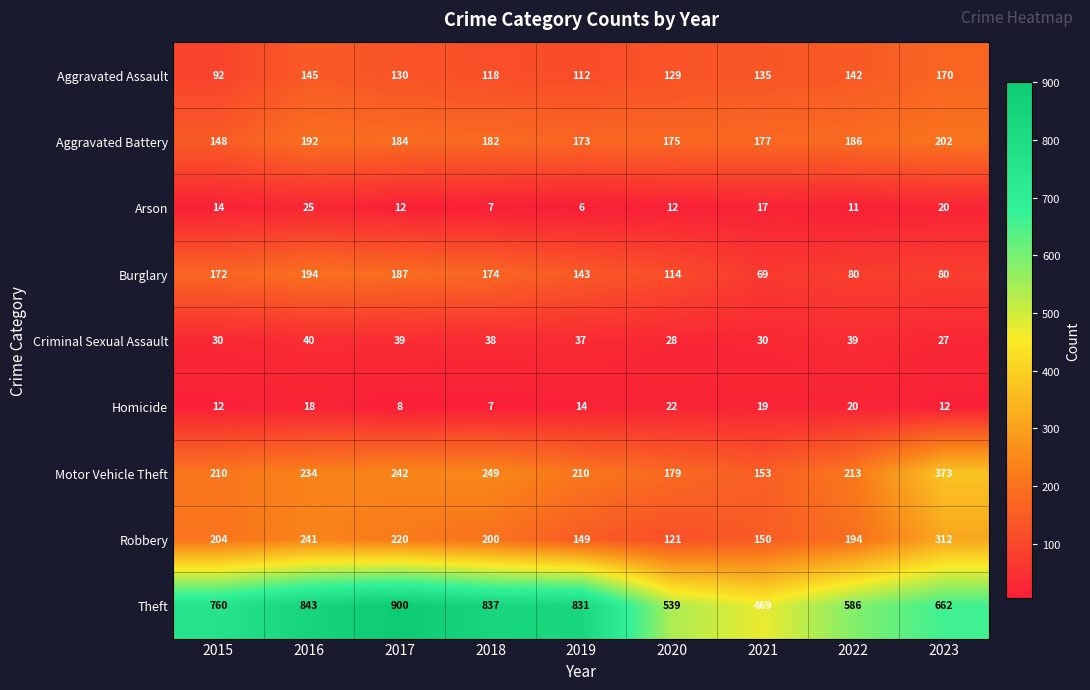

Which series has the largest range (max minus min)?

Theft